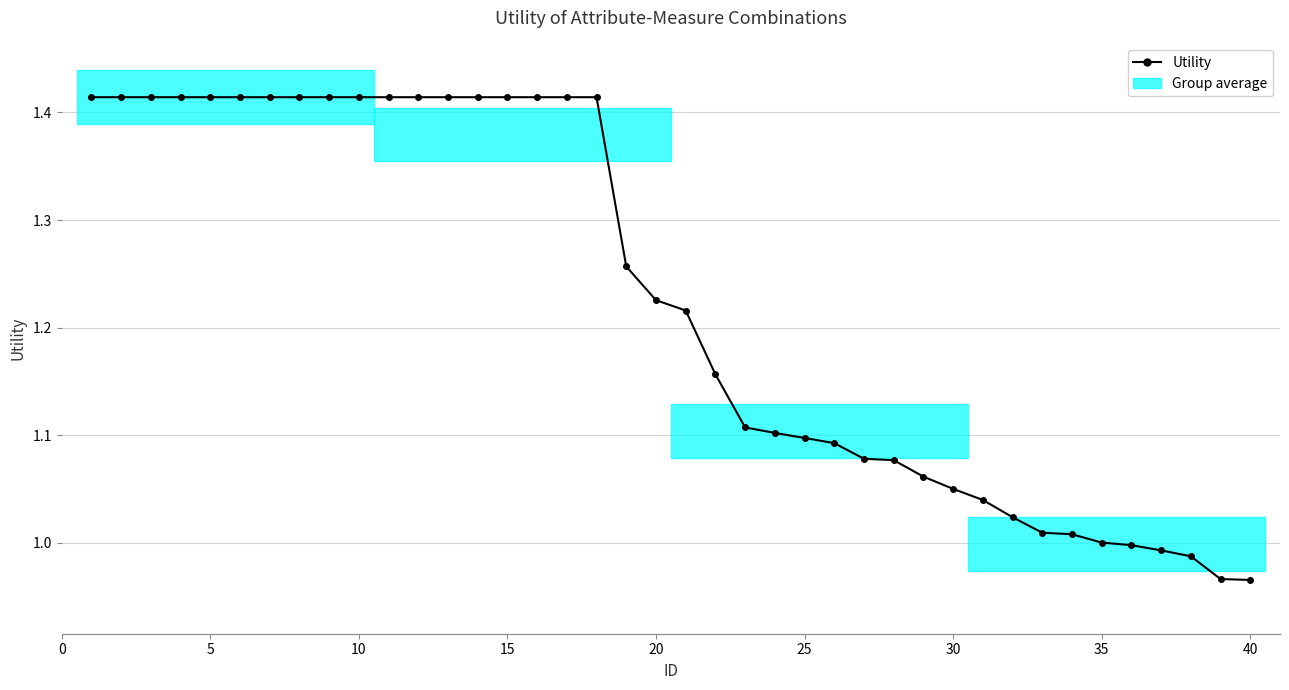

What is the difference between the maximum and minimum values?

0.4